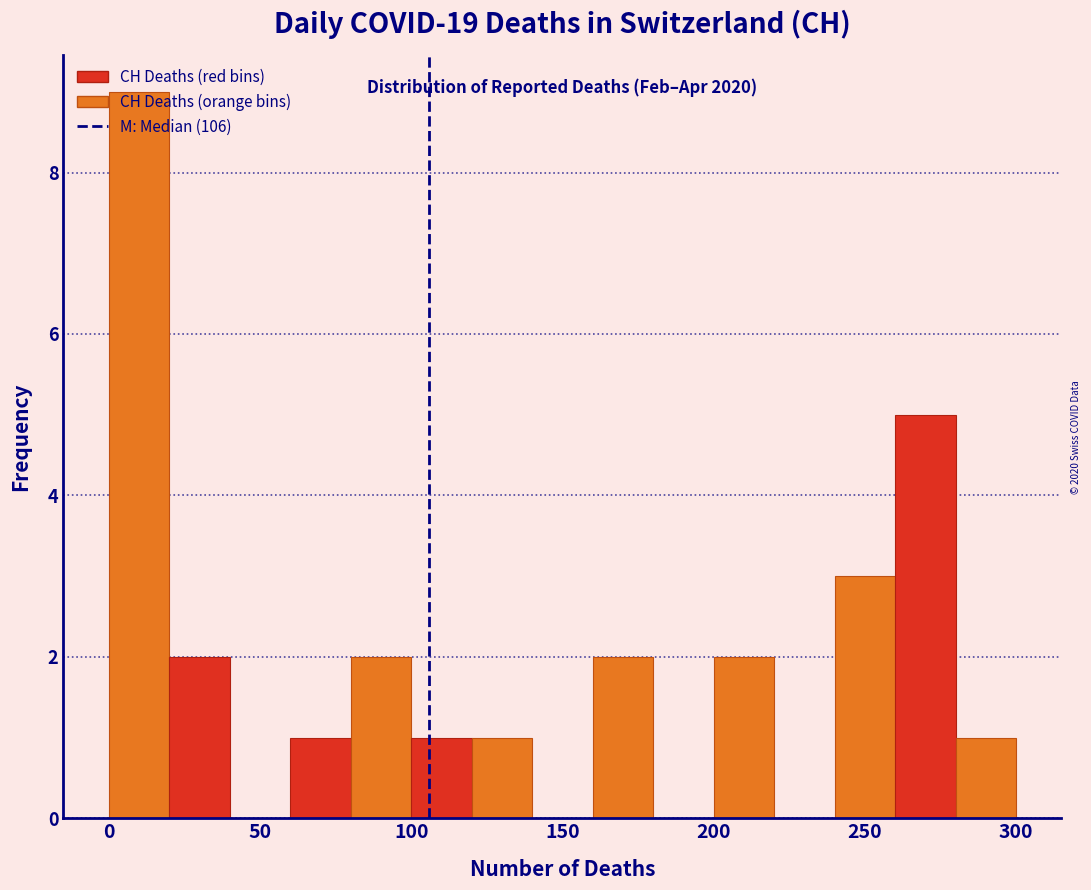

Over which range of the x-axis is the bar tallest?

0 to 20